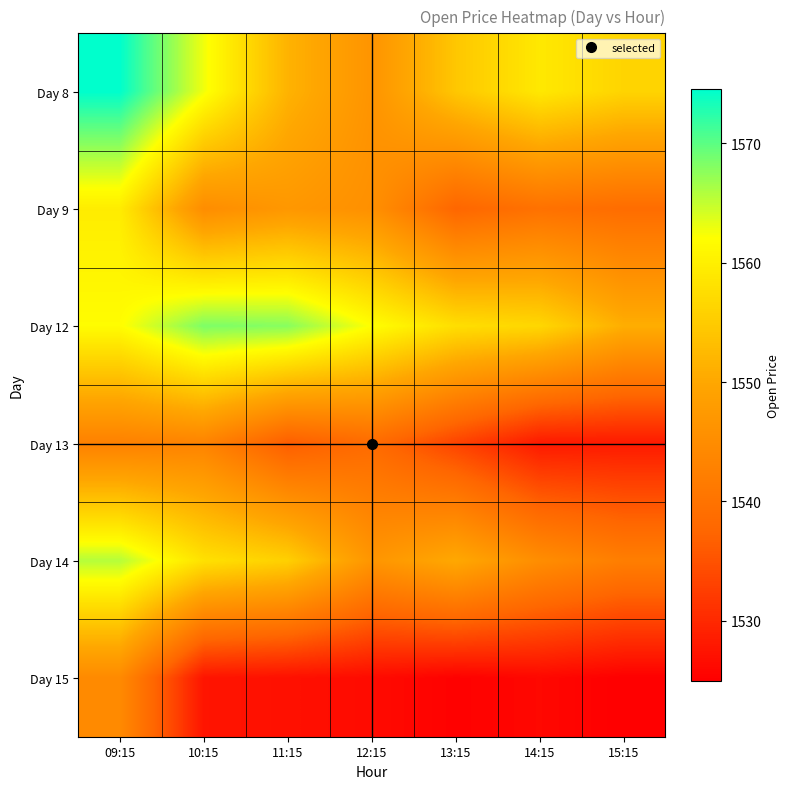

What is the maximum value shown in the chart?

1574.5